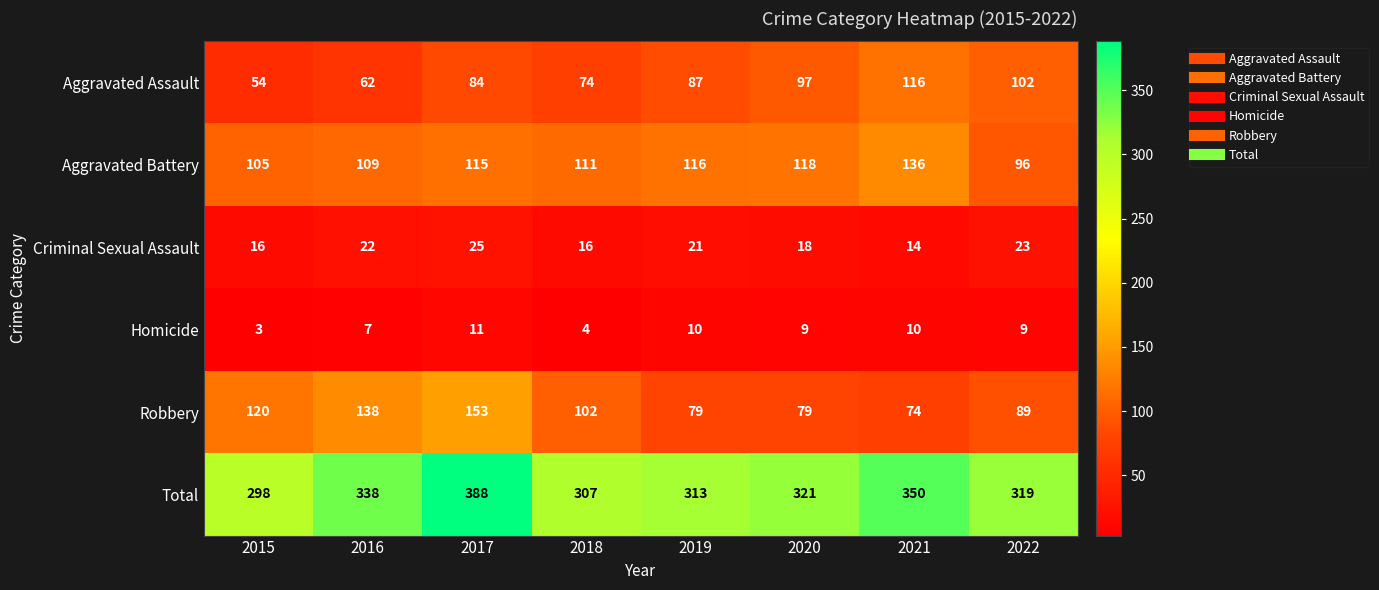

What is the difference between the maximum and minimum values in the Total series?

90